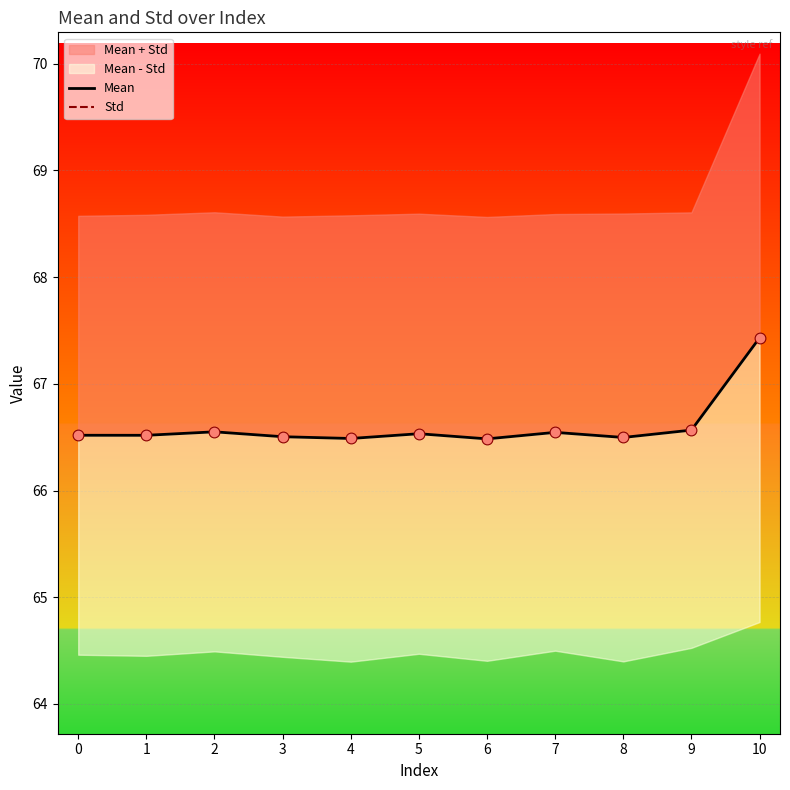

Is the value of Std at 8 greater than the value of Mean at 8?

No